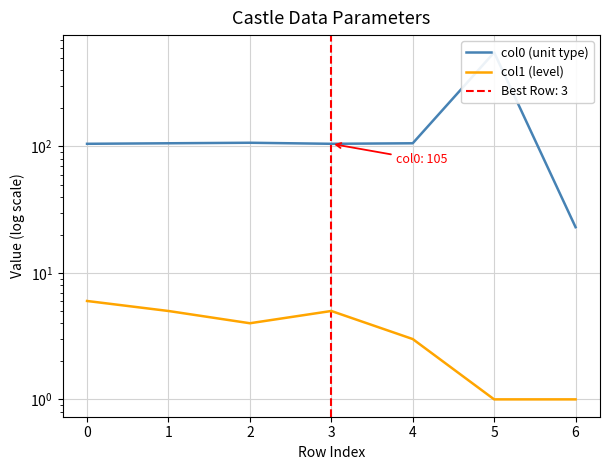

Rank the categories by col0 (unit type) value from lowest to highest.

6, 0, 3, 1, 4, 2, 5